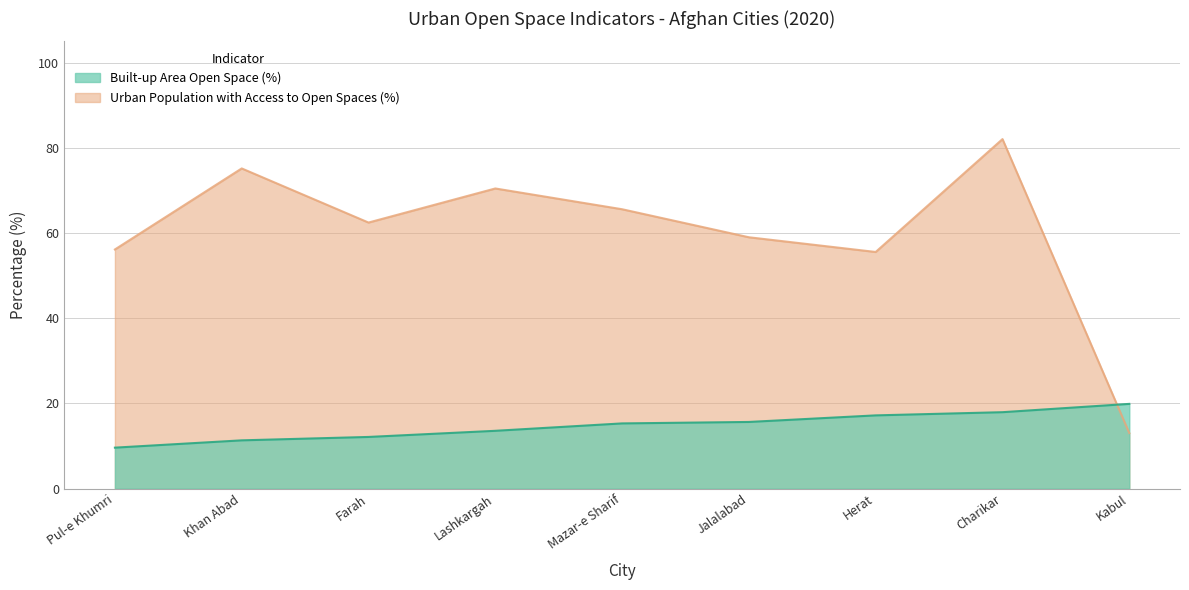

What are all the series names shown in the legend?

Built-up Area Open Space (%), Urban Population with Access to Open Spaces (%)